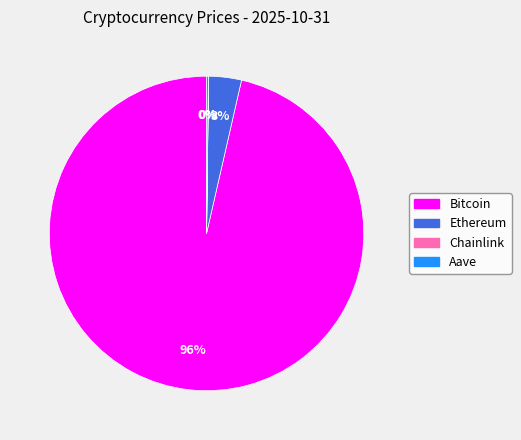

What is the largest slice in the pie chart?

Bitcoin